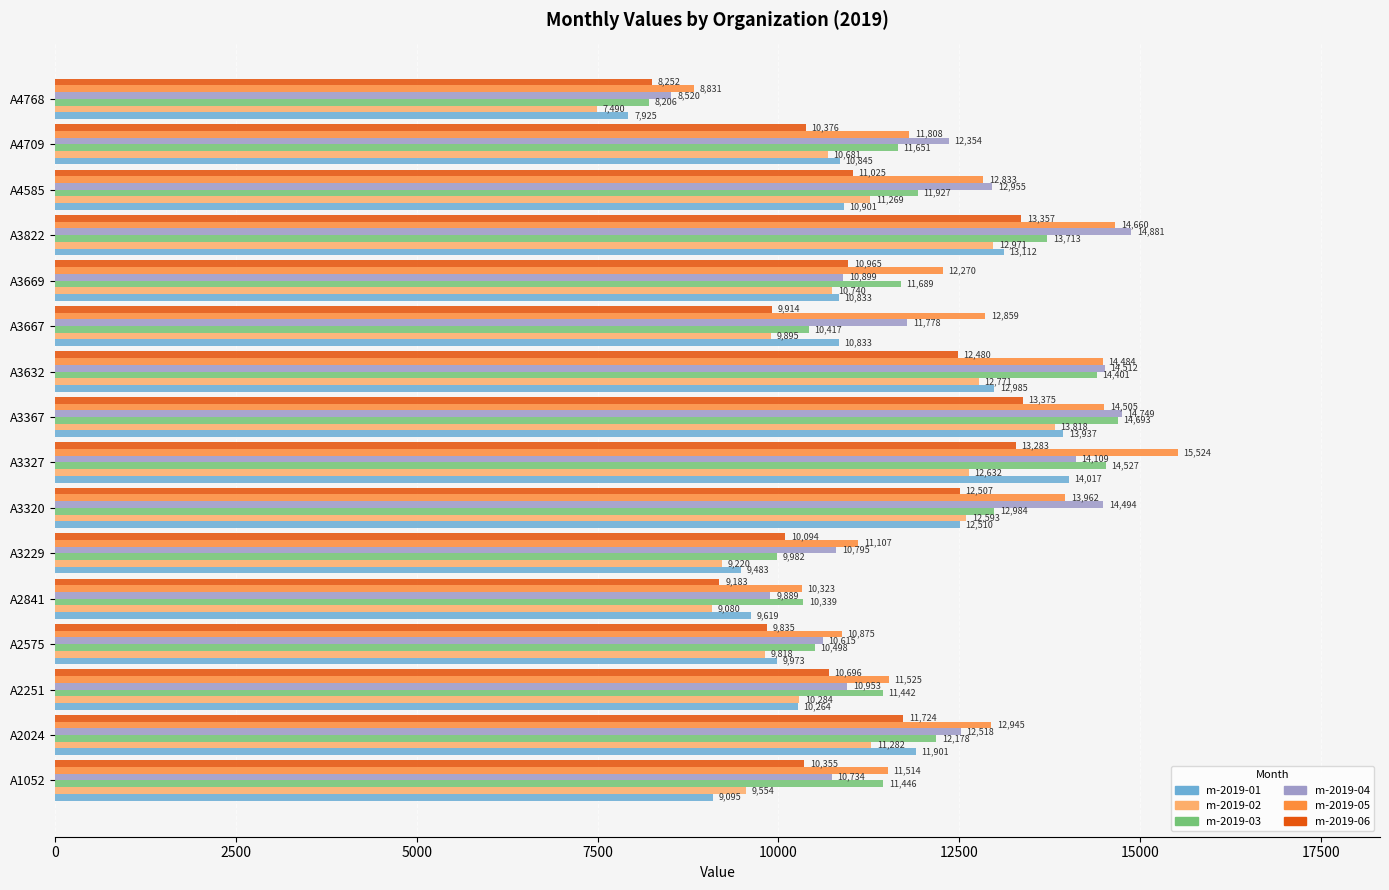

Which series has the largest total across all categories?

m-2019-05